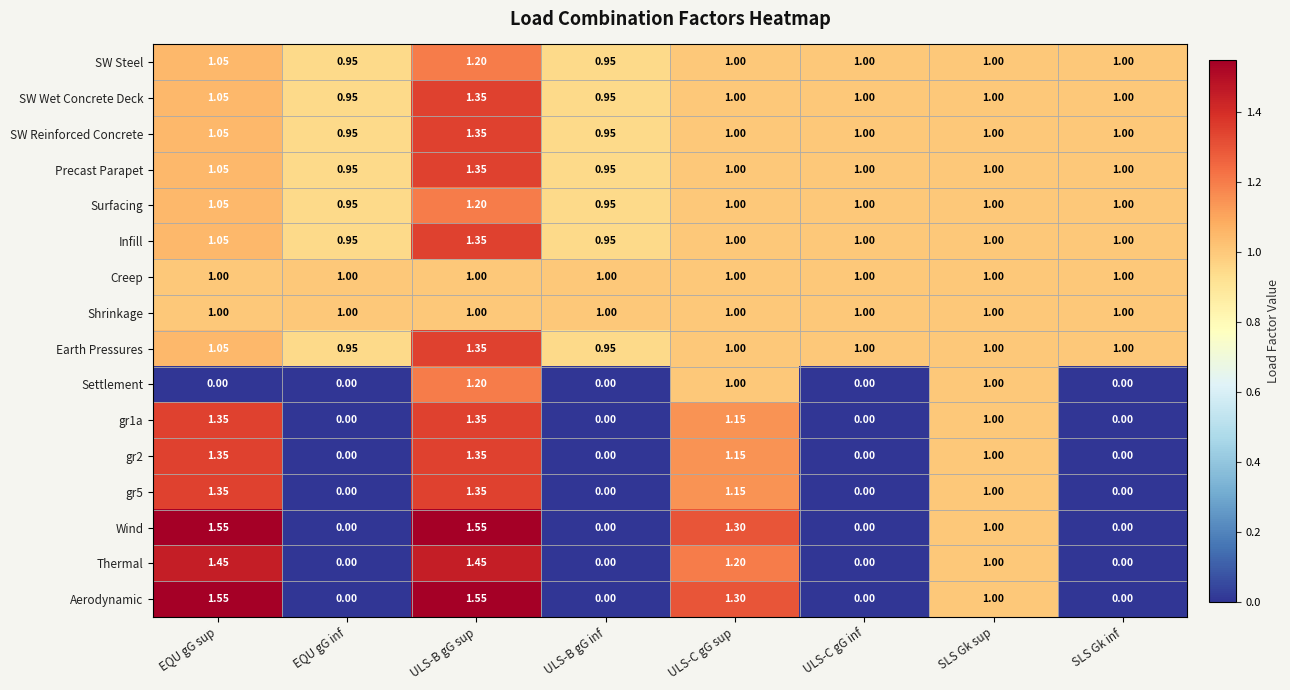

Where does the gr1a series first go above 1?

EQU gG sup